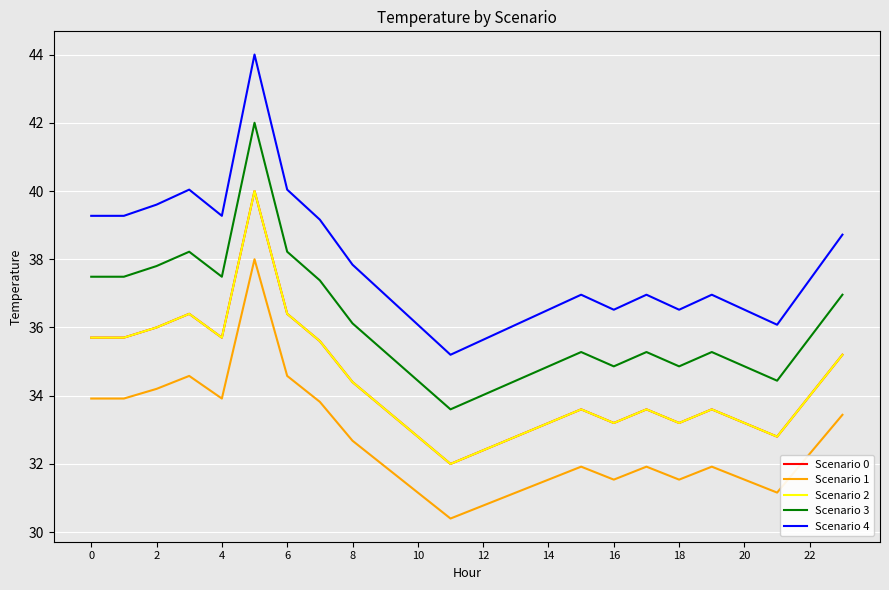

Reading left to right, transcribe all the data shown in this chart.

Scenario 0: 35.7	35.7	36.0	36.4	35.7	40.0	36.4	35.6	34.4	33.6	32.8	32.0	32.4	32.8	33.2	33.6	33.2	33.6	33.2	33.6	33.2	32.8	34.0	35.2
Scenario 1: 33.9	33.9	34.2	34.6	33.9	38.0	34.6	33.8	32.7	31.9	31.2	30.4	30.8	31.2	31.5	31.9	31.5	31.9	31.5	31.9	31.5	31.2	32.3	33.4
Scenario 2: 35.7	35.7	36.0	36.4	35.7	40.0	36.4	35.6	34.4	33.6	32.8	32.0	32.4	32.8	33.2	33.6	33.2	33.6	33.2	33.6	33.2	32.8	34.0	35.2
Scenario 3: 37.5	37.5	37.8	38.2	37.5	42.0	38.2	37.4	36.1	35.3	34.4	33.6	34.0	34.4	34.9	35.3	34.9	35.3	34.9	35.3	34.9	34.4	35.7	37.0
Scenario 4: 39.3	39.3	39.6	40.0	39.3	44.0	40.0	39.2	37.8	37.0	36.1	35.2	35.6	36.1	36.5	37.0	36.5	37.0	36.5	37.0	36.5	36.1	37.4	38.7